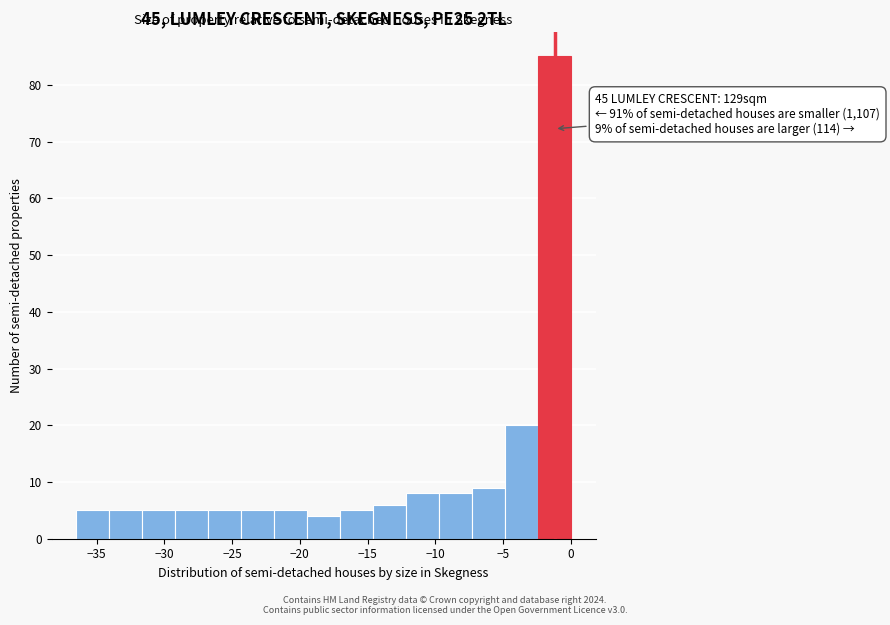

Which range on the x-axis has the tallest bar?

-2.5 to 0.0